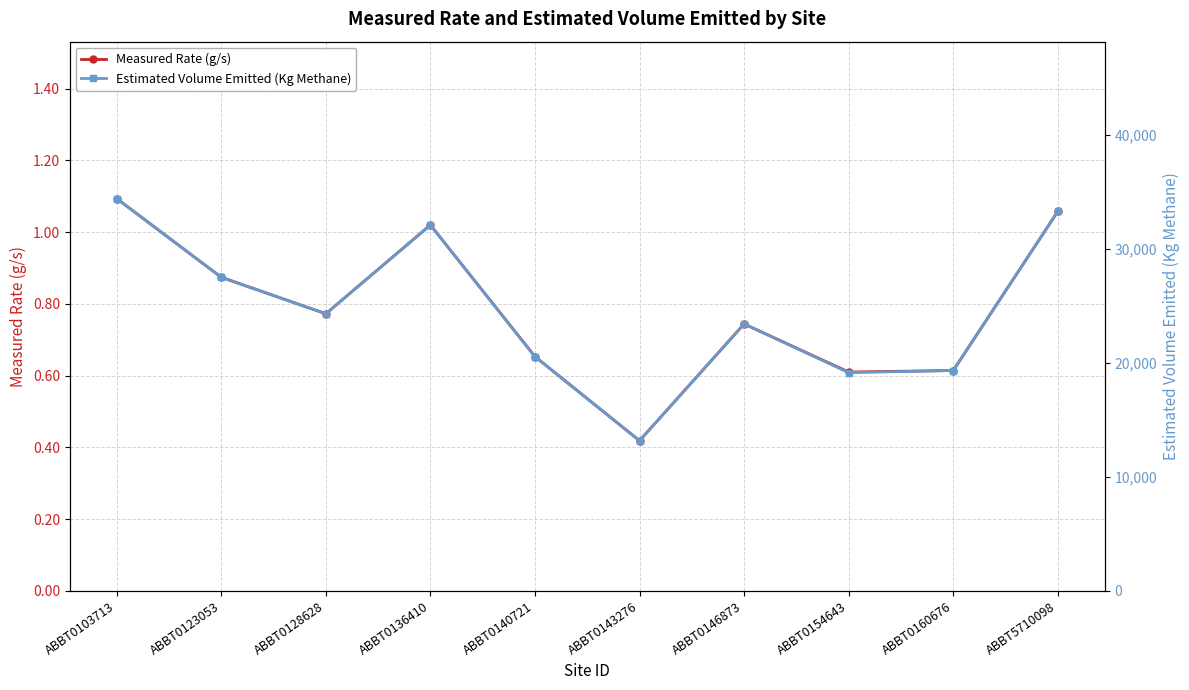

At ABBT0128628, list the series in order from smallest to largest.

Measured Rate (g/s), Estimated Volume Emitted (Kg Methane)